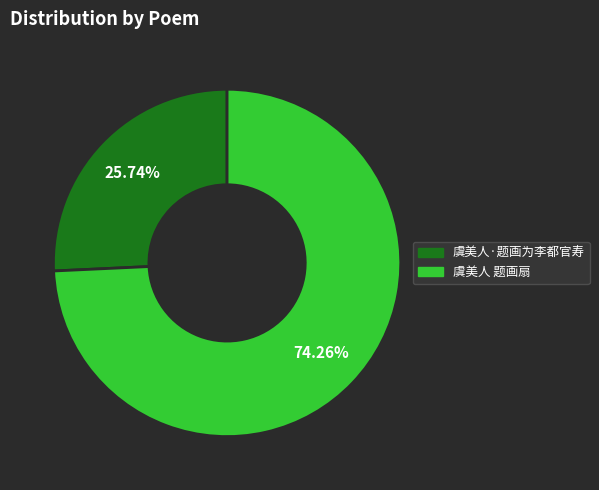

Combined, do 虞美人 题画扇 and 虞美人·题画为李都官寿 account for over 50%?

Yes